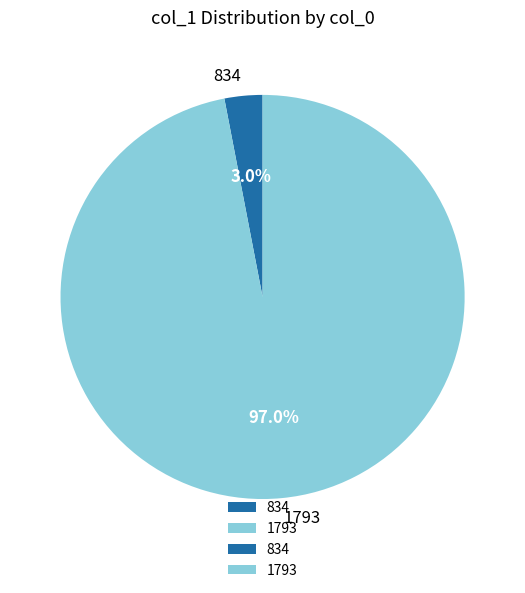

To the nearest percent, what is the average slice percentage?

50%